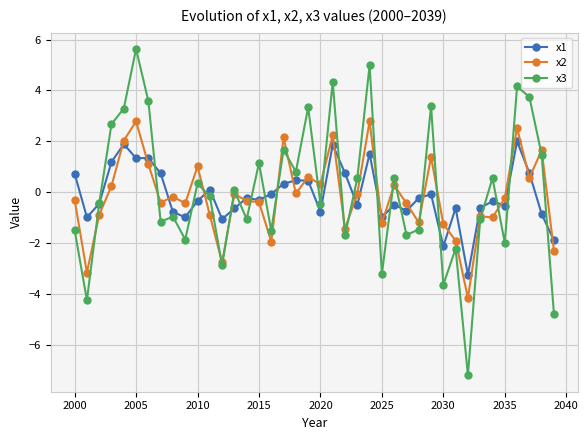

Is this an area chart (filled region under the line)?

No